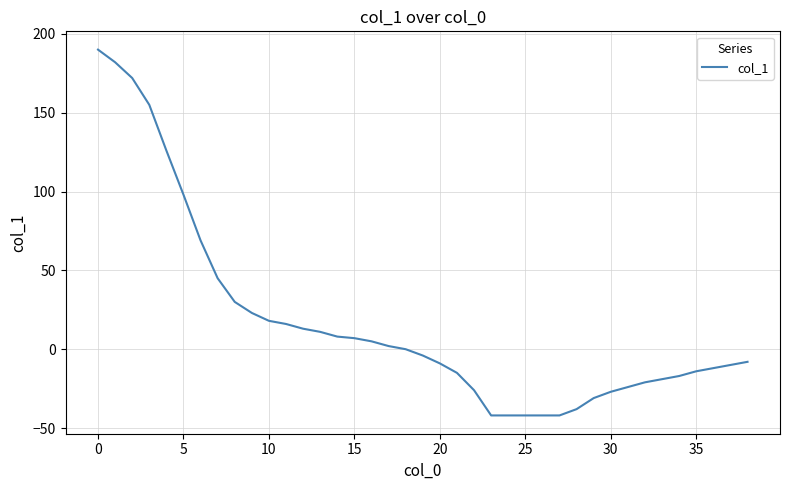

What is the greatest value displayed?

190